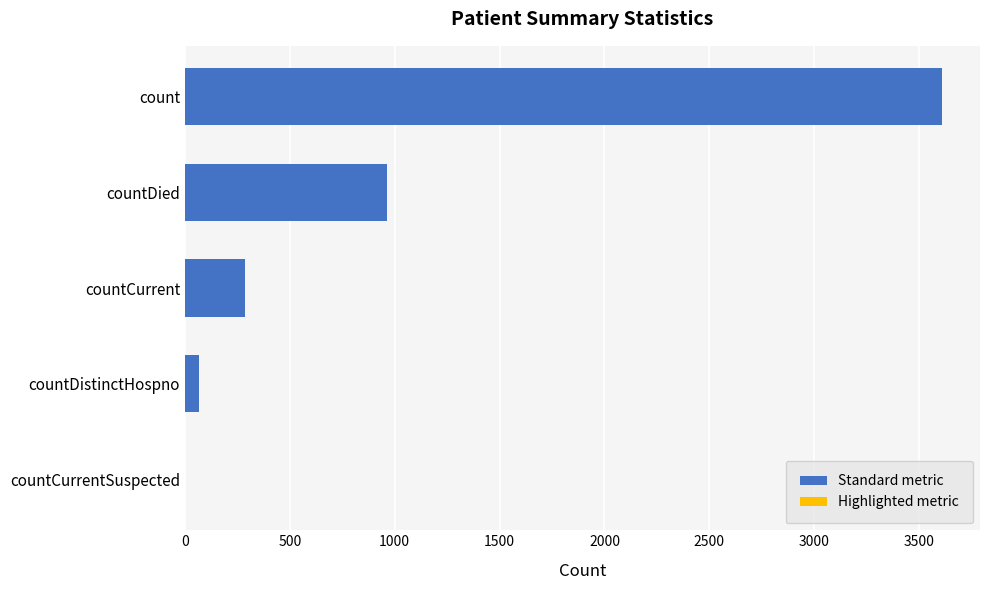

Between countDied and countDistinctHospno, which is larger?

countDied